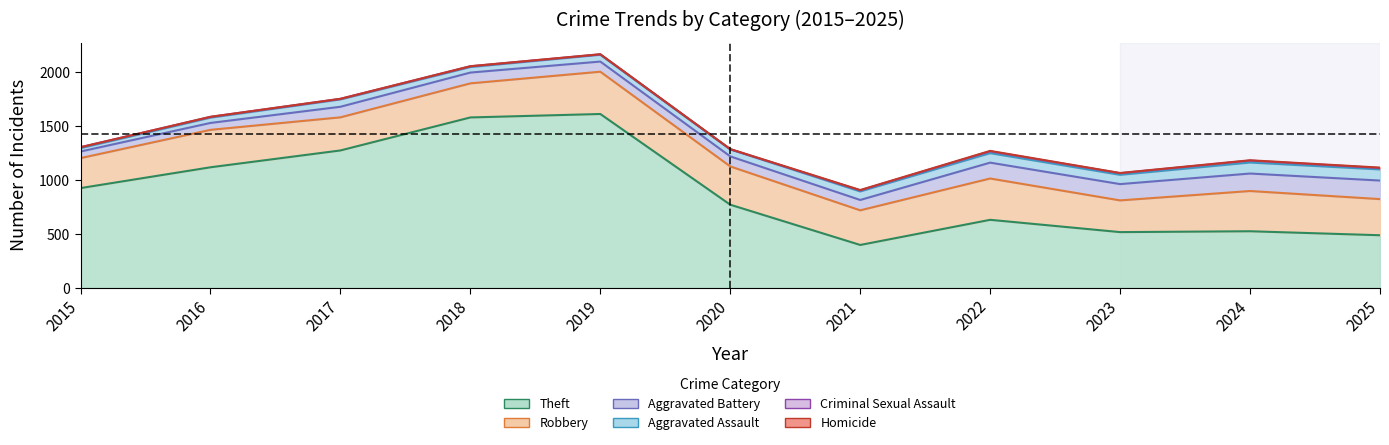

In Robbery, how many points are lower than both neighbors (excluding endpoints)?

3